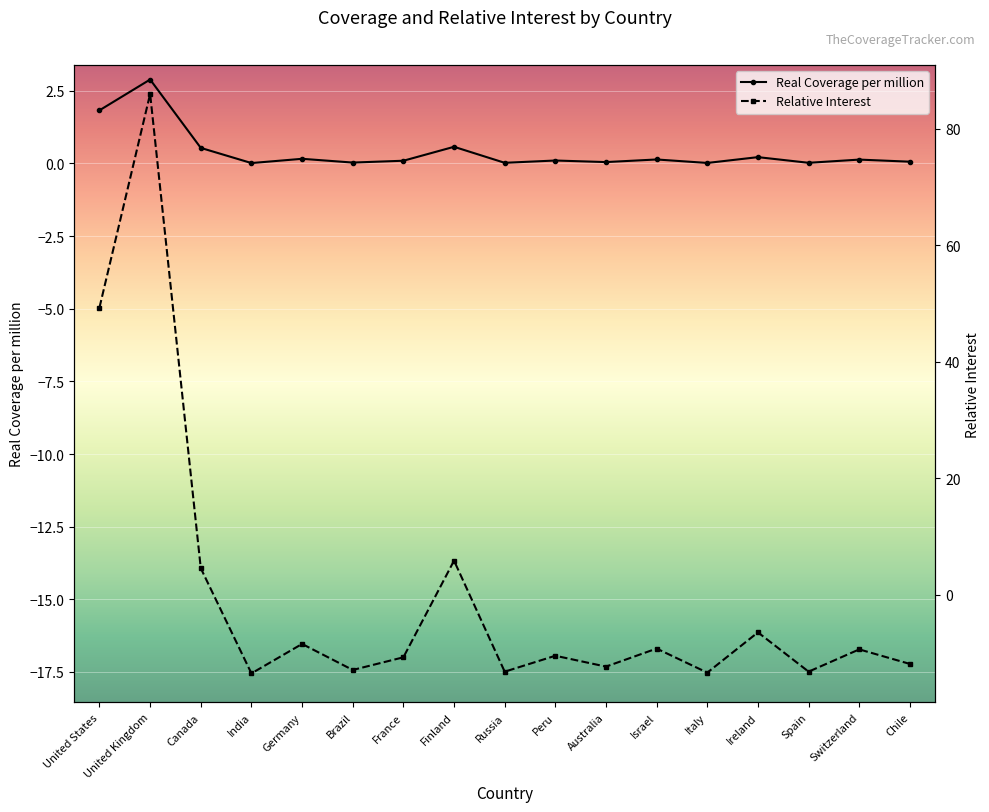

Rank the series by their average value, from highest to lowest.

Real Coverage per million, Relative Interest